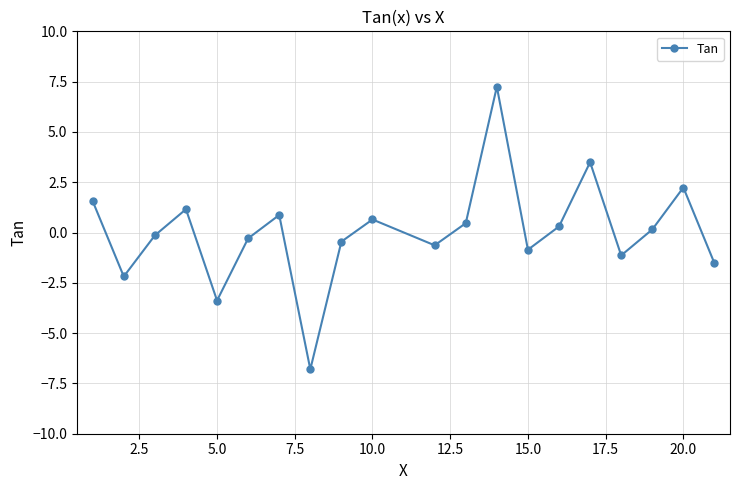

What is the minimum value shown in the chart?

-6.8